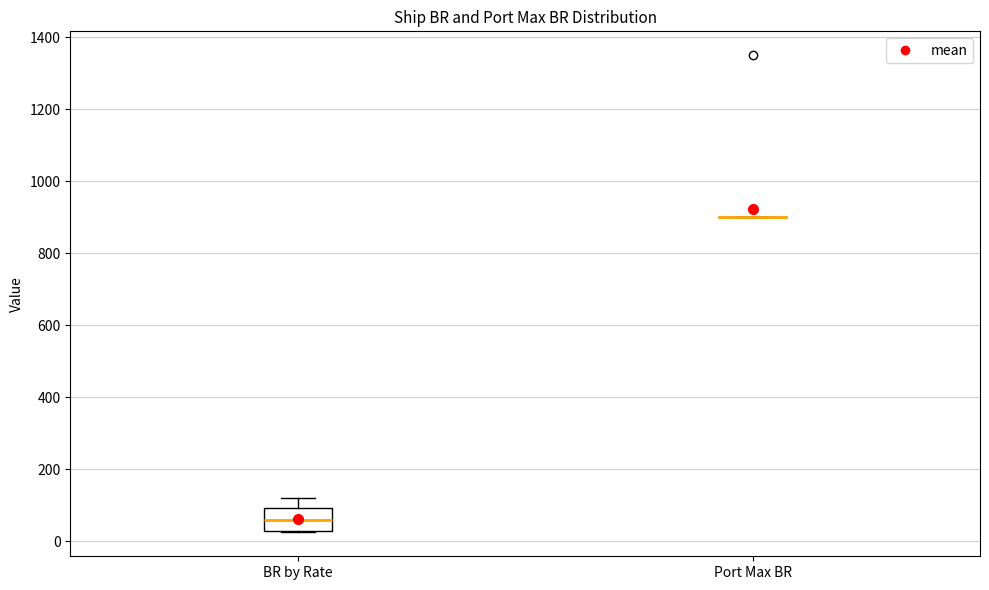

Reading left to right, read every box against the y-axis: the position of its median line, the range the box covers, and the ends of its whiskers. The values are not printed on the chart, so give them approximately, as read against the axis.

BR by Rate: median 60, box 40 to 100, whiskers 20 to 120
Port Max BR: box collapsed to a line at 900, whiskers 900 to 900